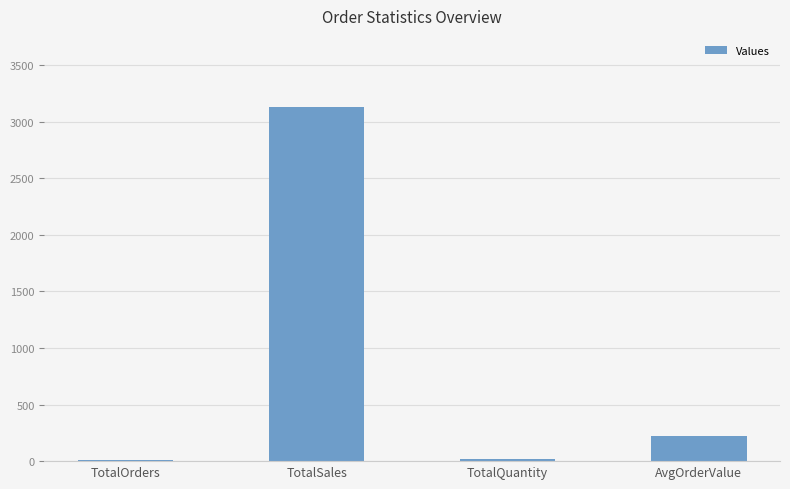

What is the value of the 4th bar from the left?

223.7